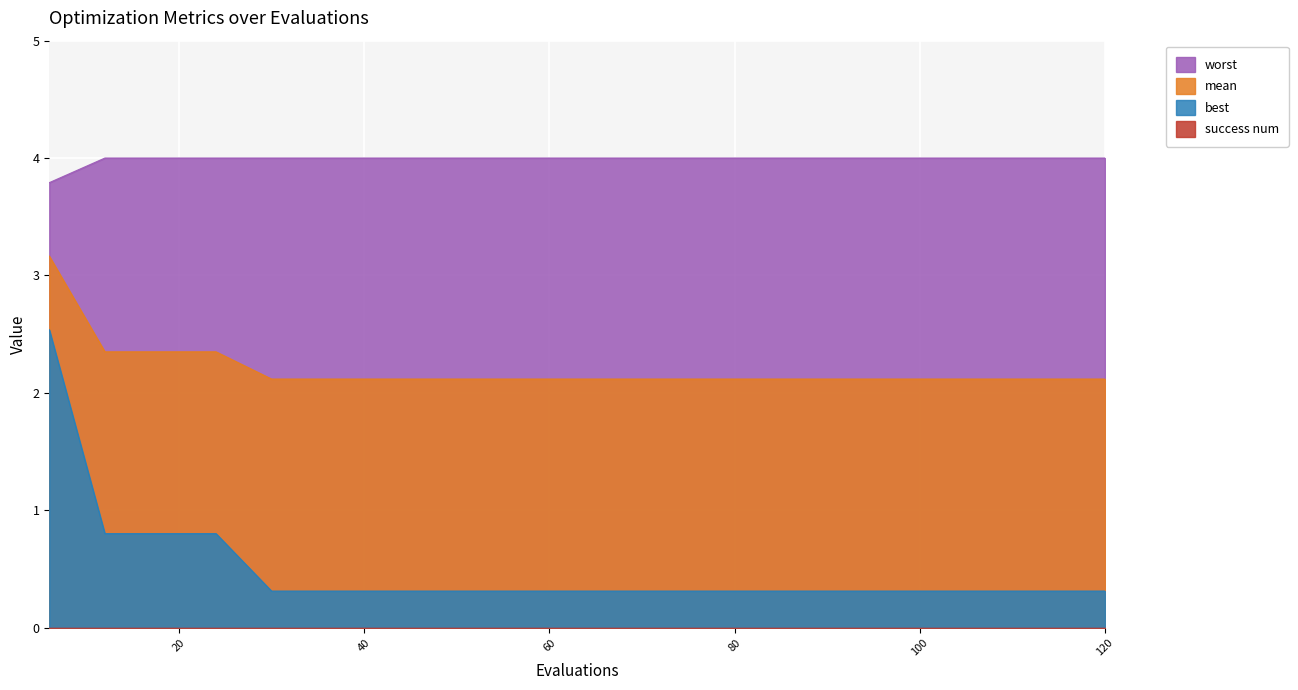

At which category does the chart reach its minimum across all series?

30